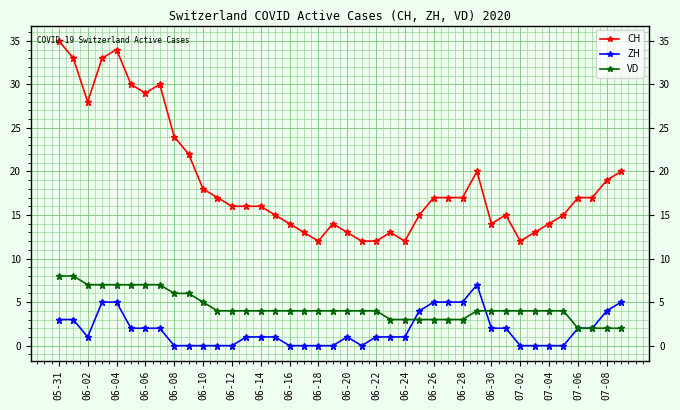

True or false: CH and VD cross at least once.

False